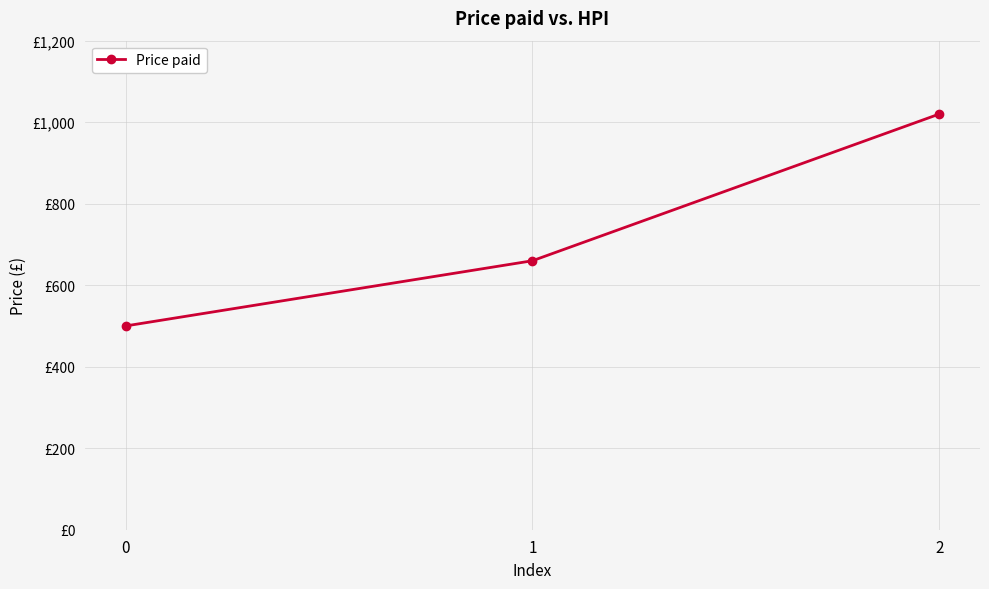

What is the value of the 1st point from the left?

500